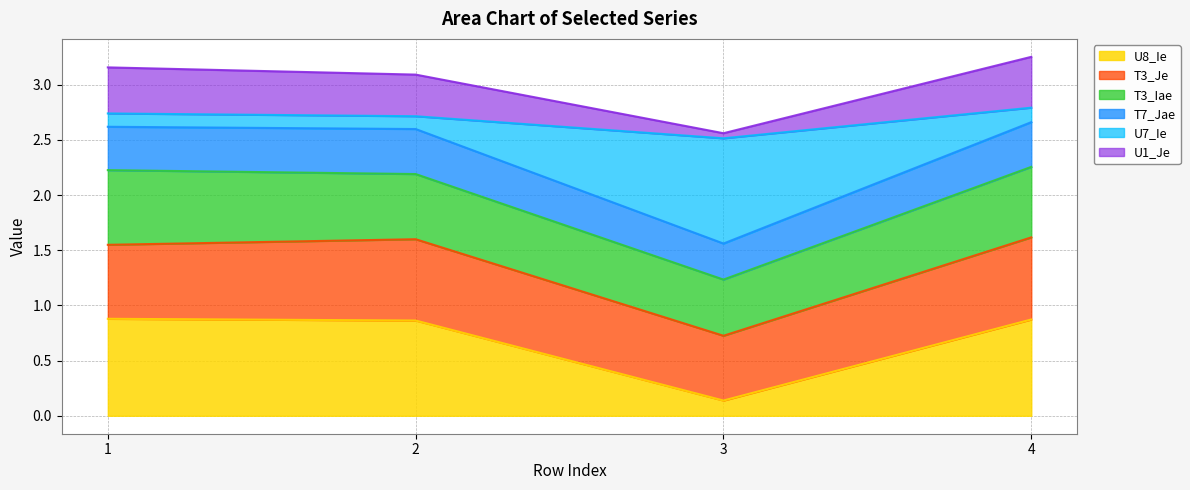

Is the value of U7_Ie at 1 greater than the value of U8_Ie at 2?

No